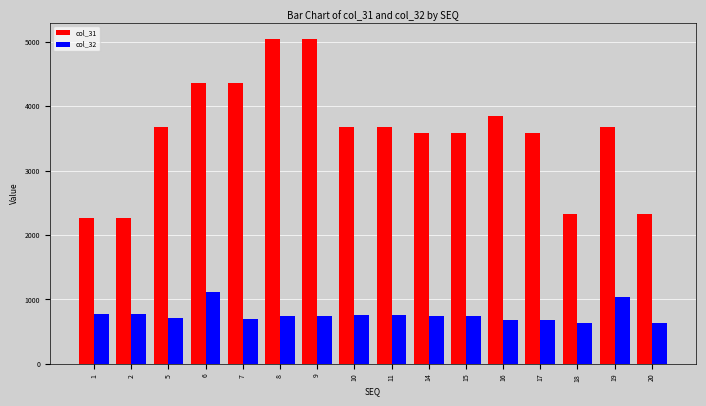

List the series in order of their overall mean, lowest first.

col_32, col_31